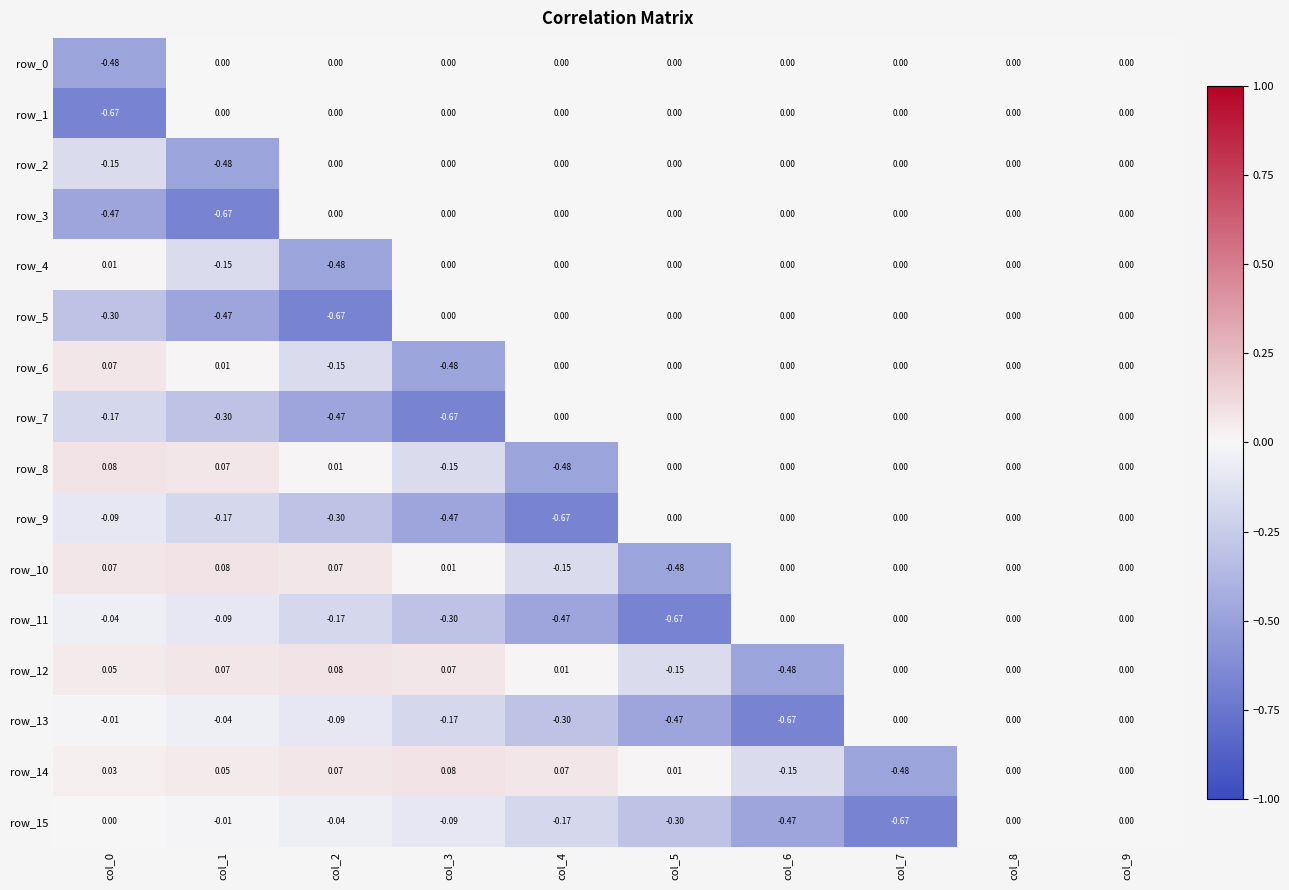

Is the value of row_1 at col_1 greater than the value of row_15 at col_5?

Yes